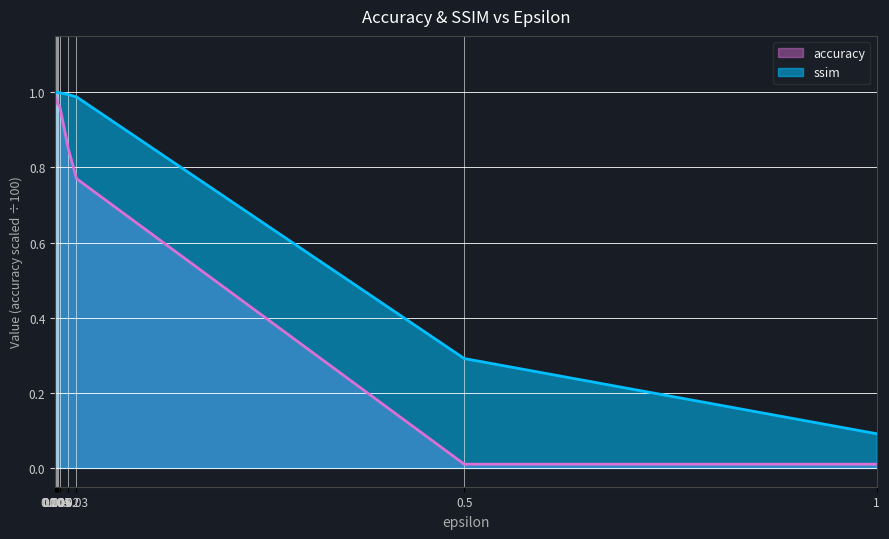

Is the value of ssim at 0.01 greater than the value of accuracy at 0.007?

Yes